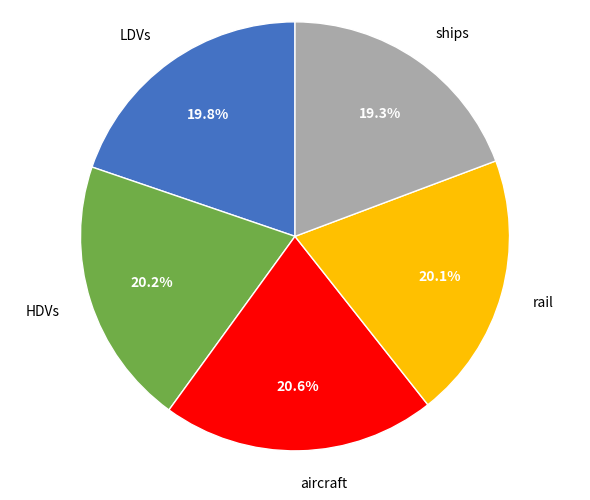

How many slices are in this pie chart?

5